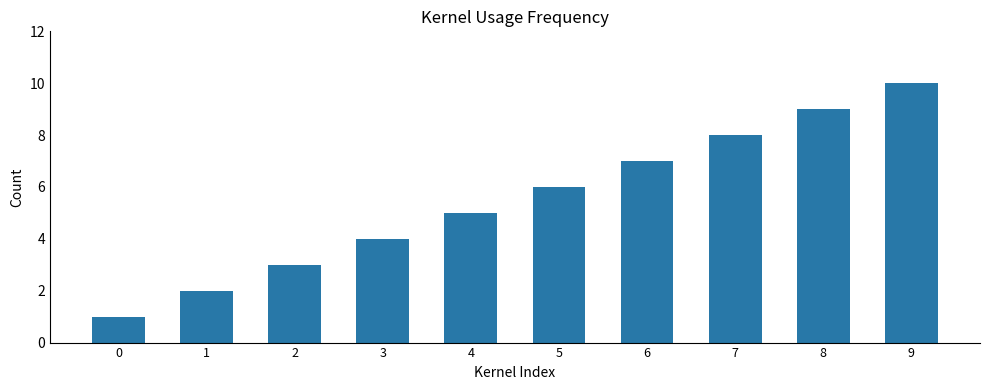

How many bars are there in total?

10